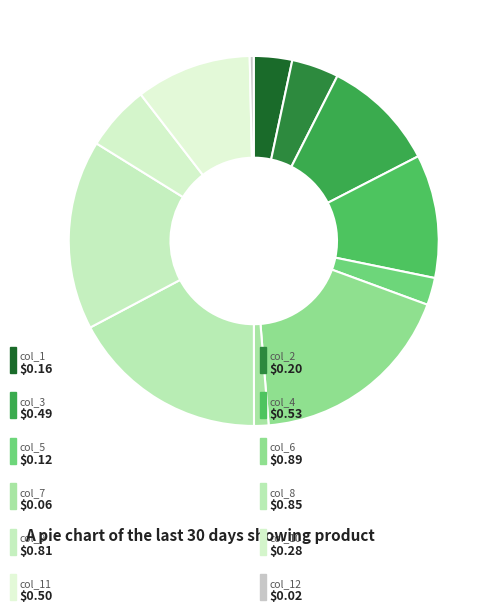

Which slice is the smallest?

col_12